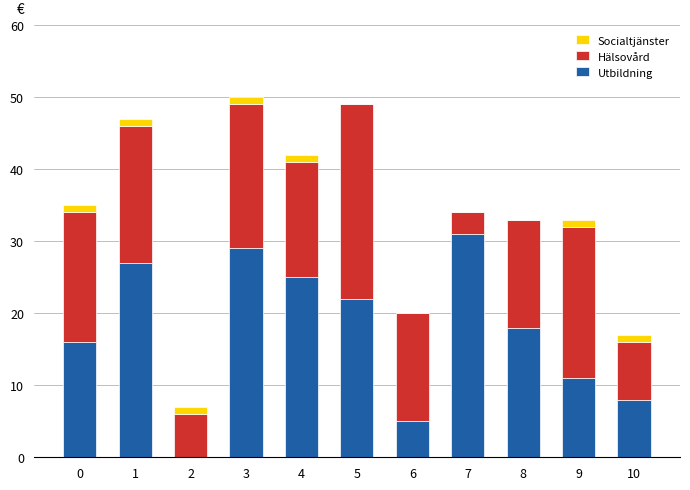

What is the total value across all series at 7?

34